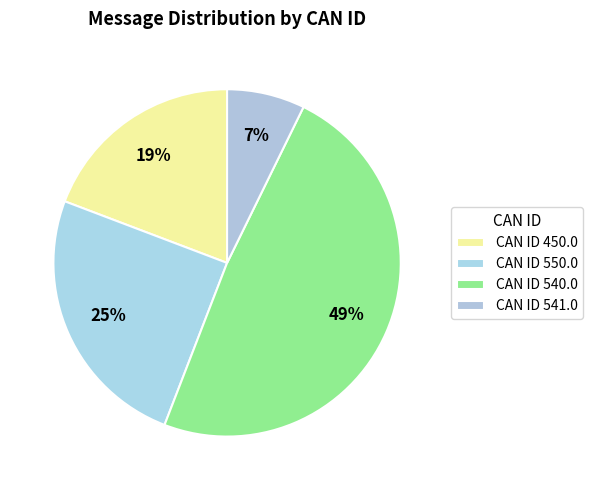

Count the number of slices in the pie.

4